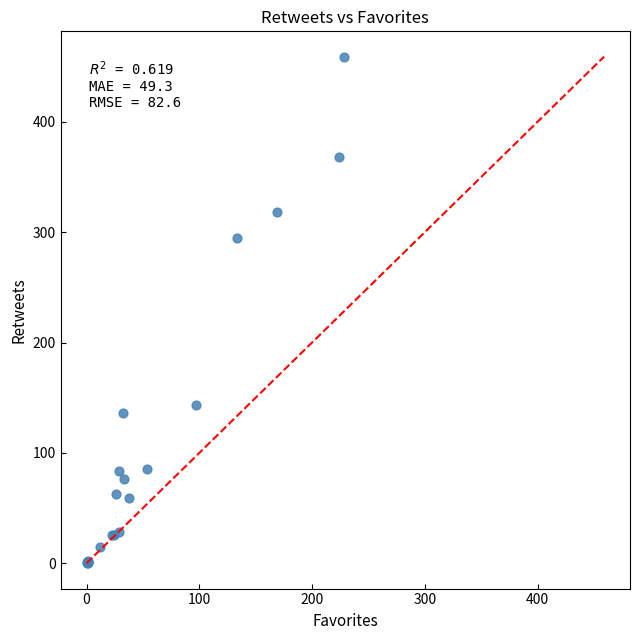

What Y value in the scatter plot is closest to 229?

295